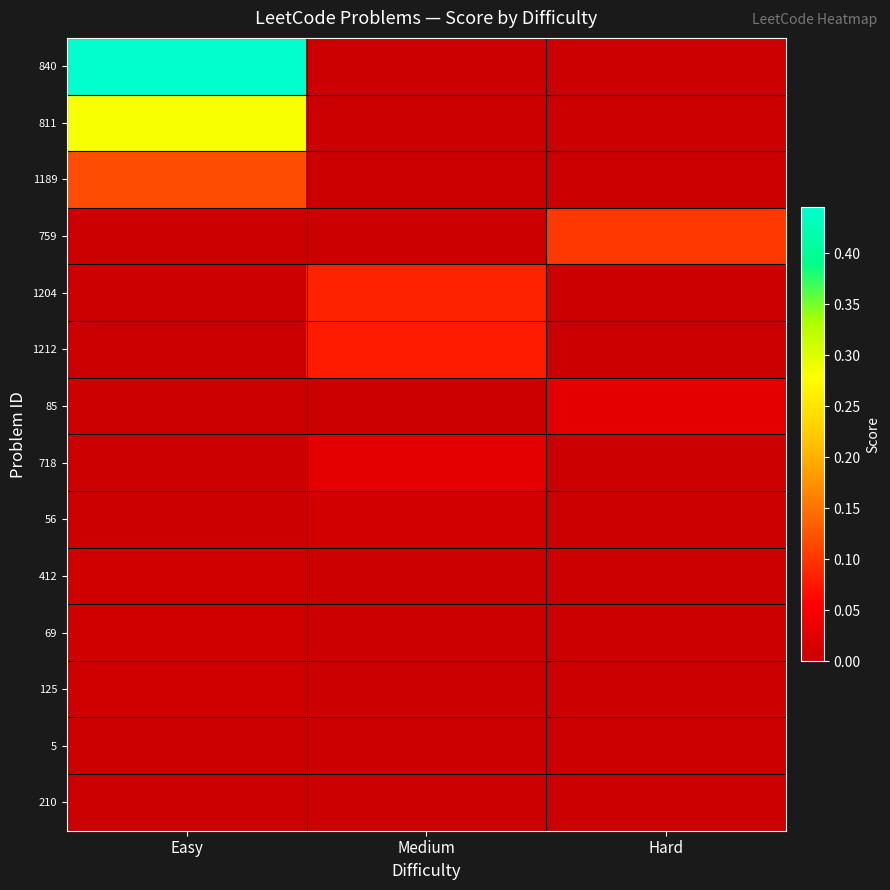

Reading right to left, extract all data points from this chart.

840: Hard=0.0	Medium=0.0	Easy=0.4
811: Hard=0.0	Medium=0.0	Easy=0.3
1189: Hard=0.0	Medium=0.0	Easy=0.1
759: Hard=0.1	Medium=0.0	Easy=0.0
1204: Hard=0.0	Medium=0.1	Easy=0.0
1212: Hard=0.0	Medium=0.1	Easy=0.0
85: Hard=0.0	Medium=0.0	Easy=0.0
718: Hard=0.0	Medium=0.0	Easy=0.0
56: Hard=0.0	Medium=0.0	Easy=0.0
412: Hard=0.0	Medium=0.0	Easy=0.0
69: Hard=0.0	Medium=0.0	Easy=0.0
125: Hard=0.0	Medium=0.0	Easy=0.0
5: Hard=0.0	Medium=0.0	Easy=0.0
210: Hard=0.0	Medium=0.0	Easy=0.0